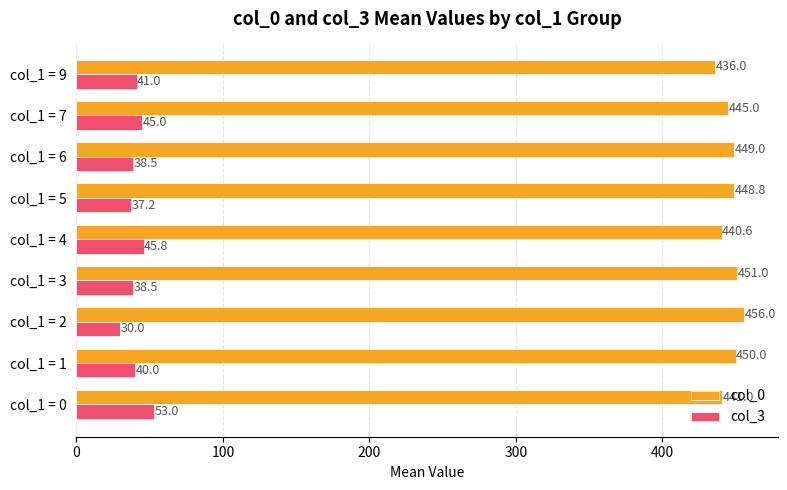

Is it true that col_3 equals 41.0 at col_1 = 9?

True